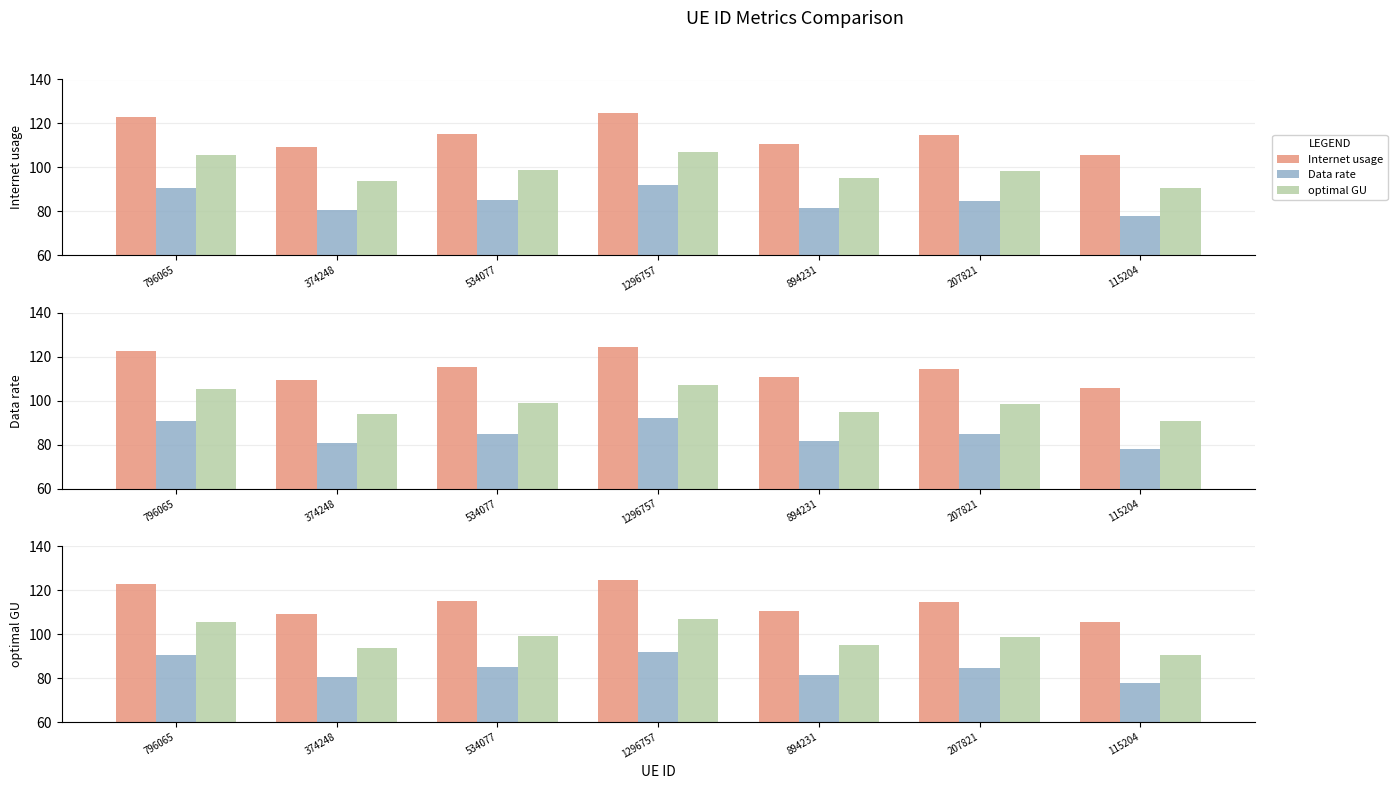

Which series has the largest range (max minus min)?

Internet usage